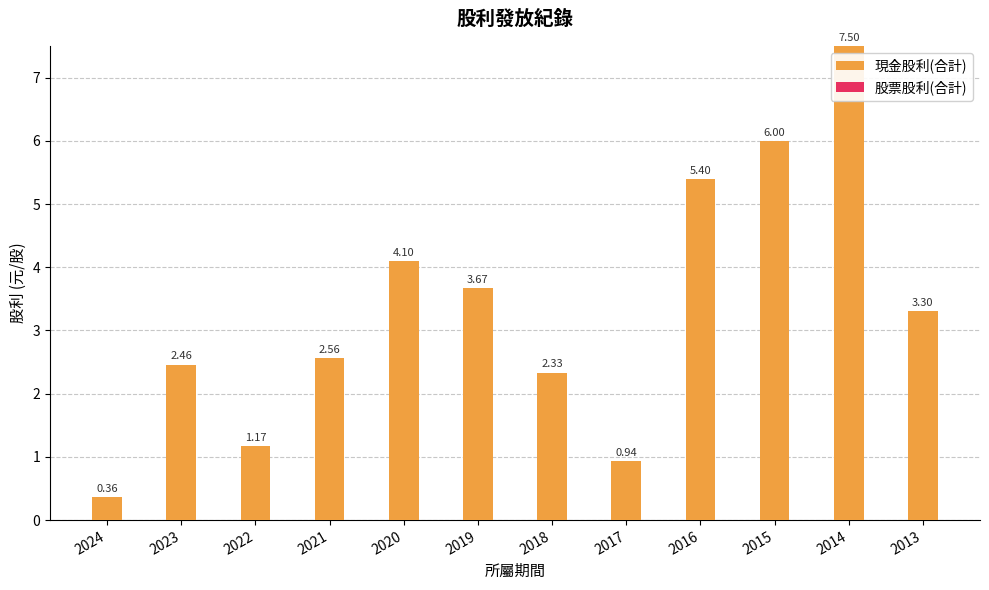

Between 2021 and 2019, which is larger?

2019